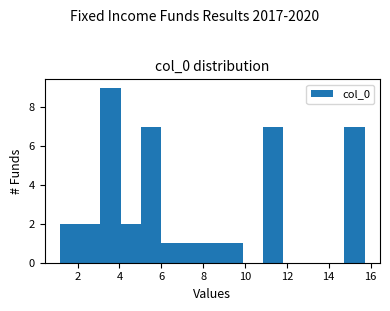

Reading left to right, list every bar in this chart as the range it spans on the x-axis followed by its height. Neither the bar edges nor the heights are printed on the chart, so give them approximately, as read against the axes.

1.2 to 2.2: 2
2.2 to 3.0: 2
3.0 to 4.0: 9
4.0 to 5.0: 2
5.0 to 6.0: 7
6.0 to 7.0: 1
7.0 to 8.0: 1
8.0 to 9.0: 1
9.0 to 9.8: 1
9.8 to 10.8: 0
10.8 to 11.8: 7
11.8 to 12.8: 0
12.8 to 13.8: 0
13.8 to 14.8: 0
14.8 to 15.8: 7